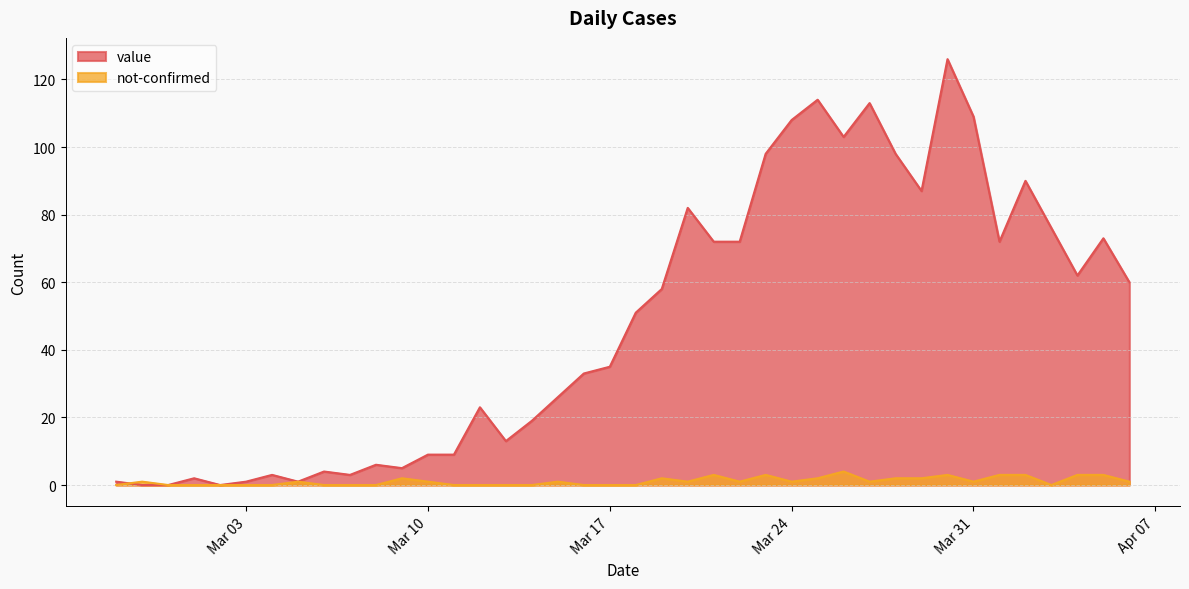

At which label is not-confirmed closest to 2?

2020-03-09